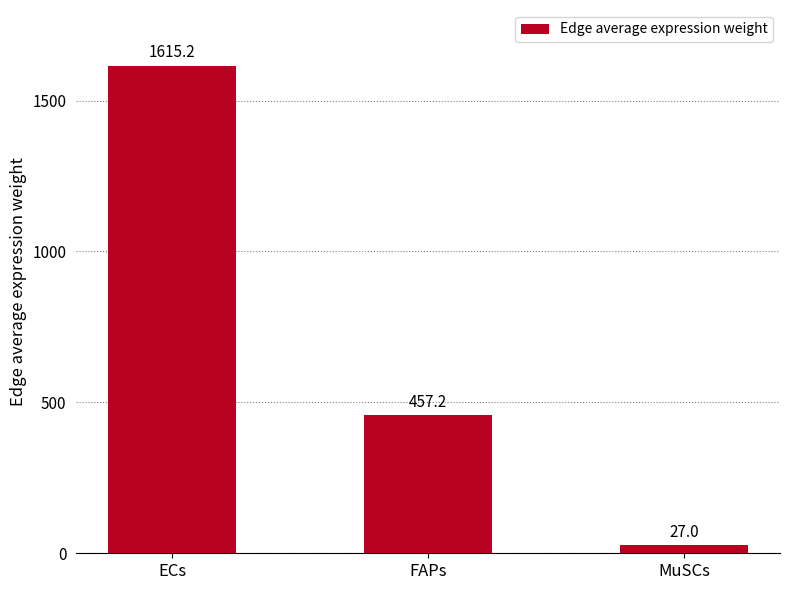

Reading right to left, extract all data points from this chart.

27.0	457.2	1615.2